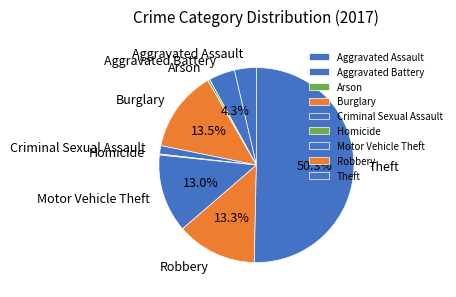

Approximately how many times larger is the value at Aggravated Assault compared to Arson?

10.5